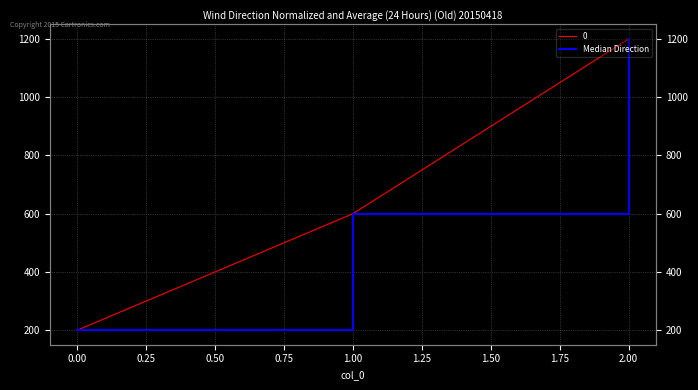

How many data points are above 600?

1